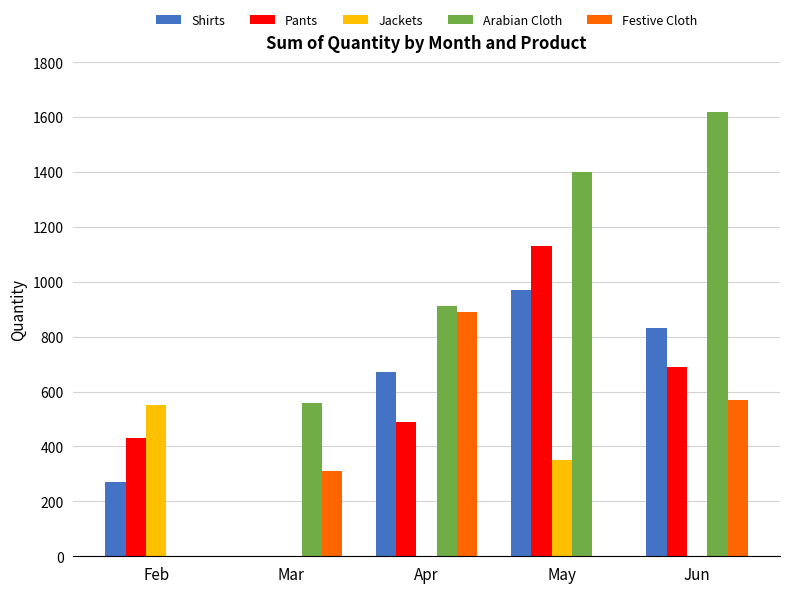

Reading right to left, what are all the values shown in this chart?

Shirts: Jun=830	May=970	Apr=670	Mar=0	Feb=270
Pants: Jun=690	May=1130	Apr=490	Mar=0	Feb=430
Jackets: Jun=0	May=350	Apr=0	Mar=0	Feb=550
Arabian Cloth: Jun=1620	May=1400	Apr=910	Mar=560	Feb=0
Festive Cloth: Jun=570	May=0	Apr=890	Mar=310	Feb=0